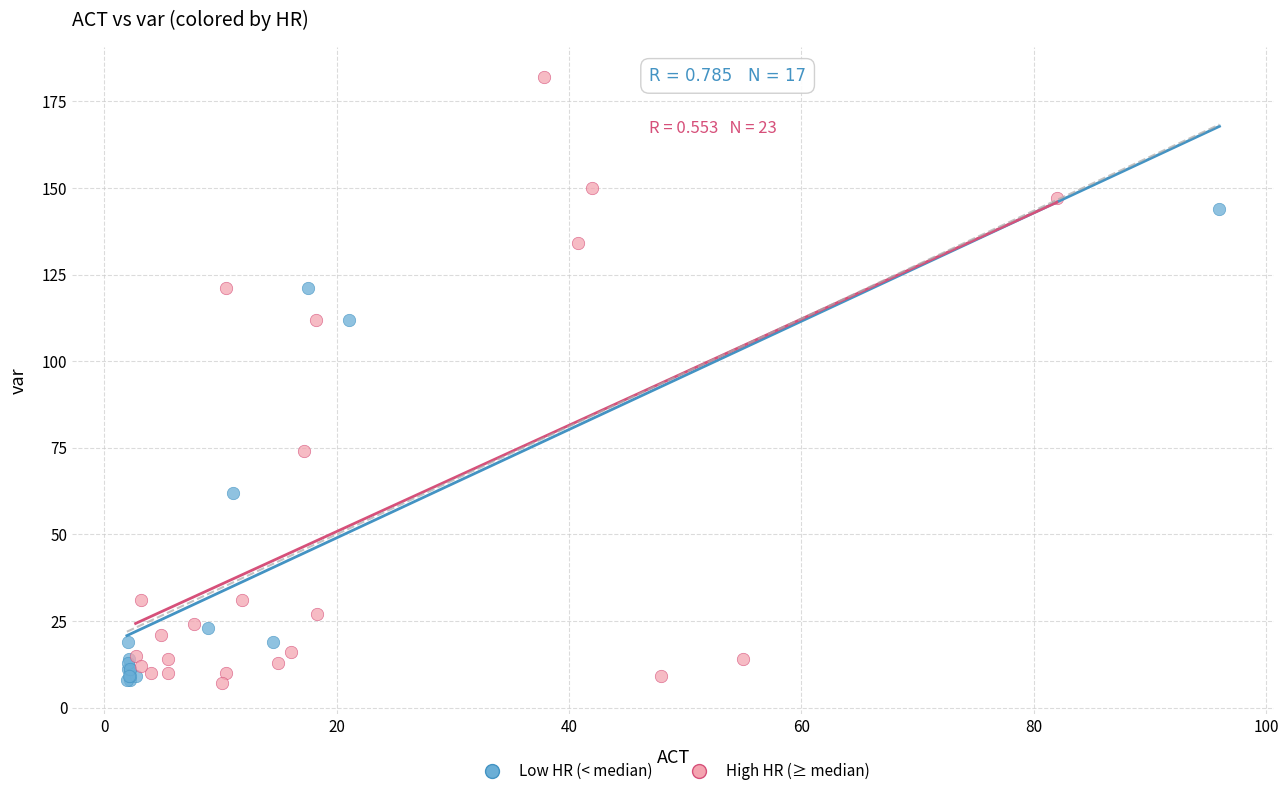

Which series contains the highest Y value?

High HR (≥ median)